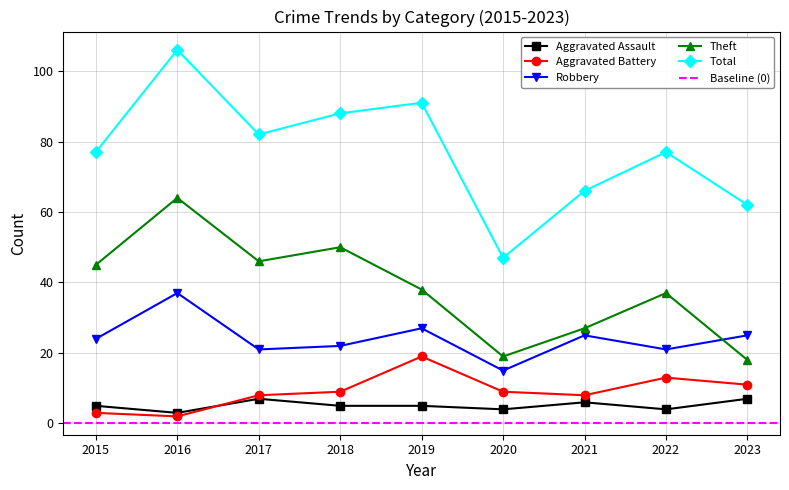

Where is the first local maximum for Aggravated Assault?

2017